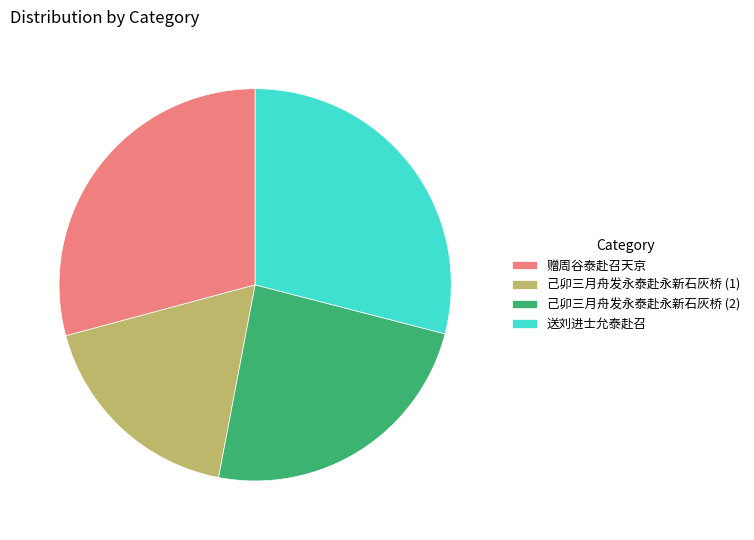

Is there a majority slice in this chart?

No